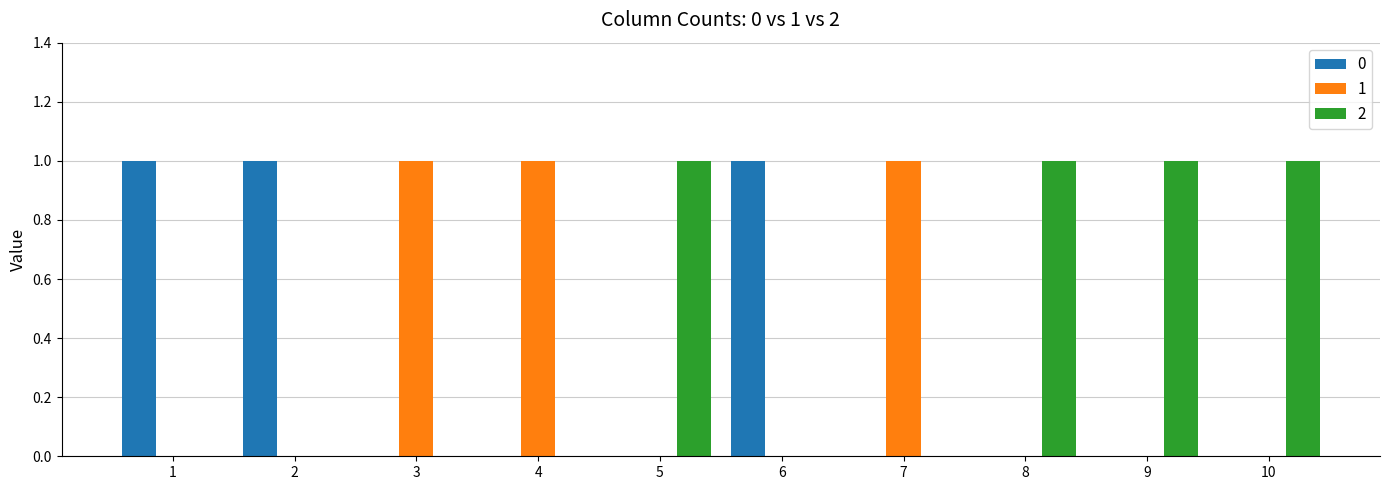

Are the bars horizontal?

No